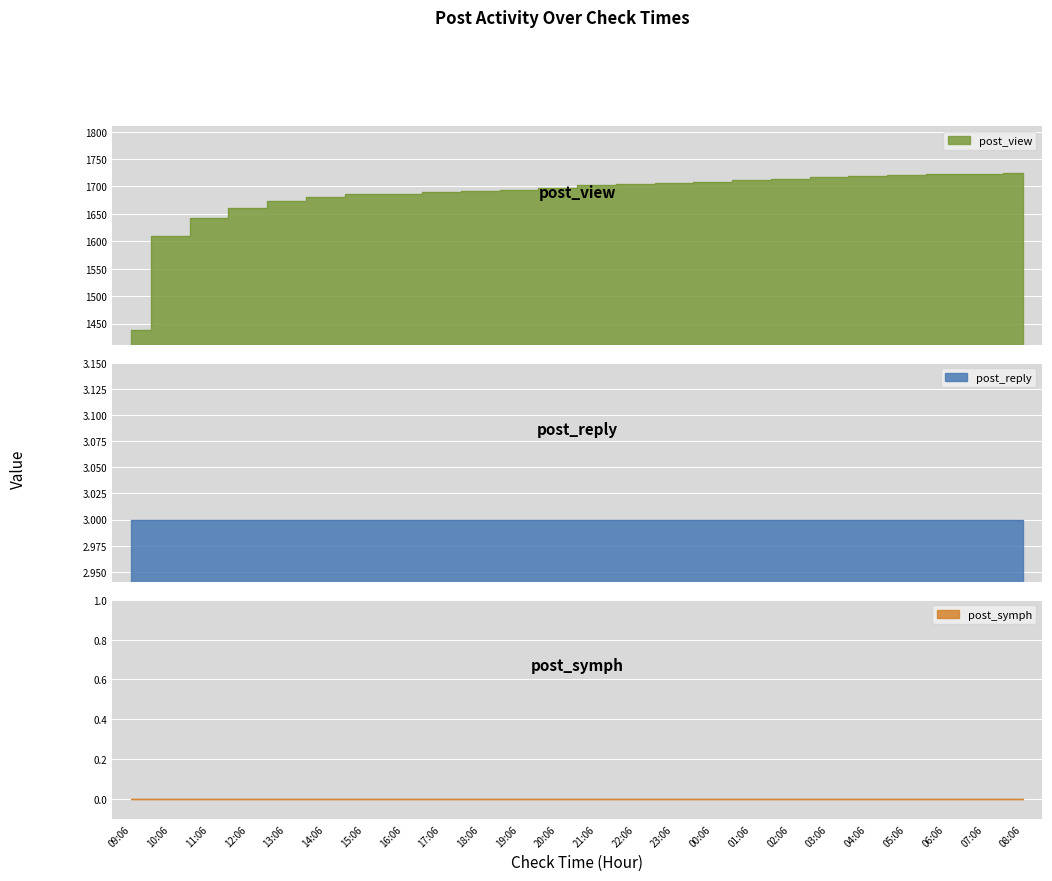

What is the difference between the highest and lowest values at 10:06?

1609